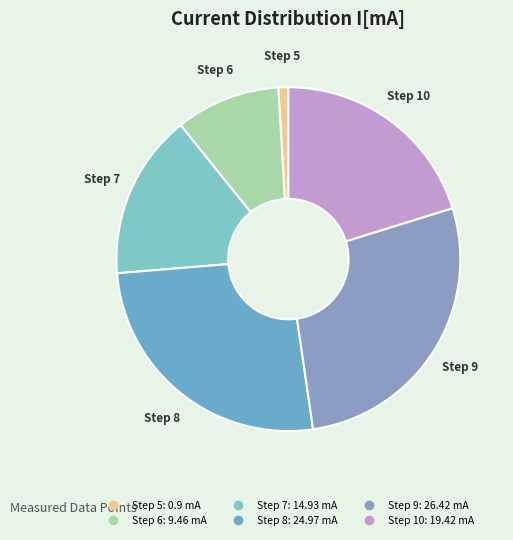

Count the number of slices in the pie.

6